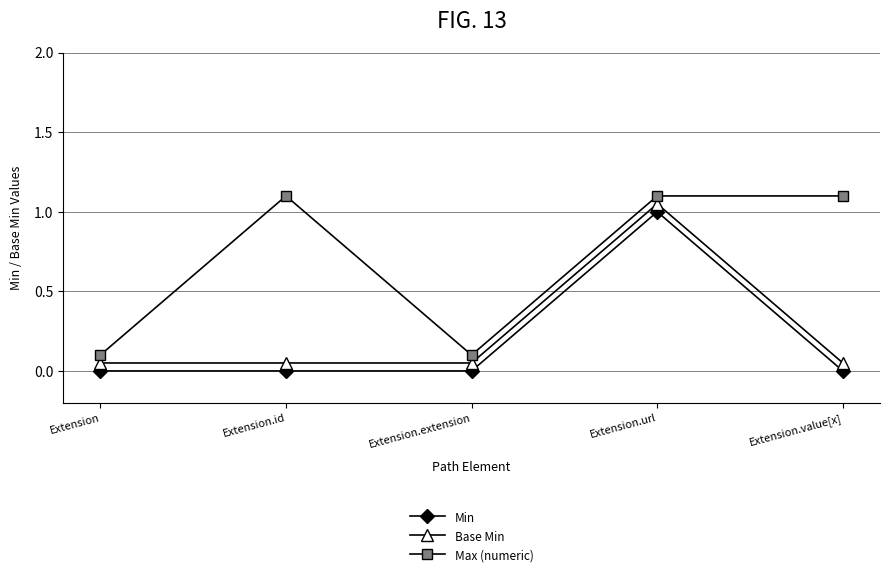

What is the total value across all series at Extension.extension?

0.2